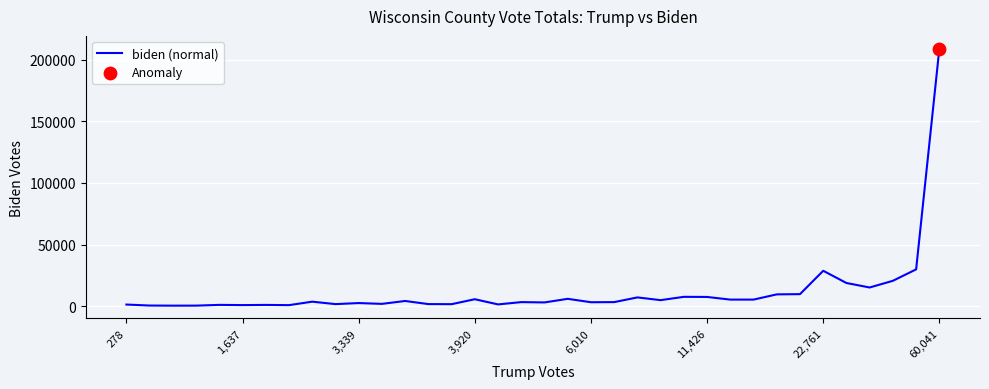

What is the maximum value shown in the chart?

208966